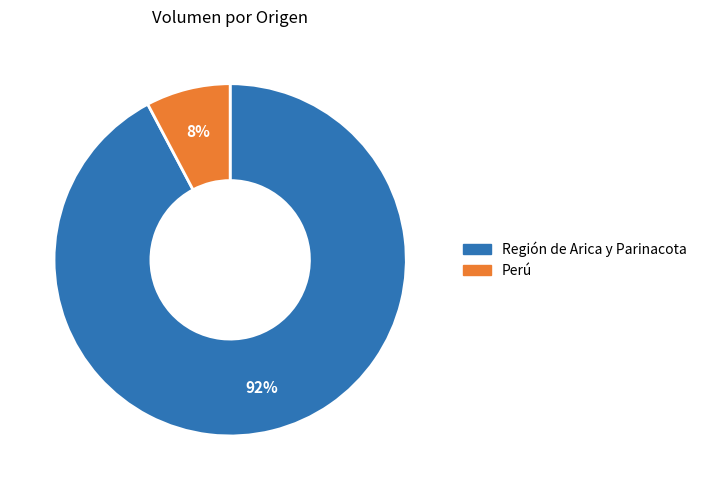

Does any single category account for the majority?

Yes